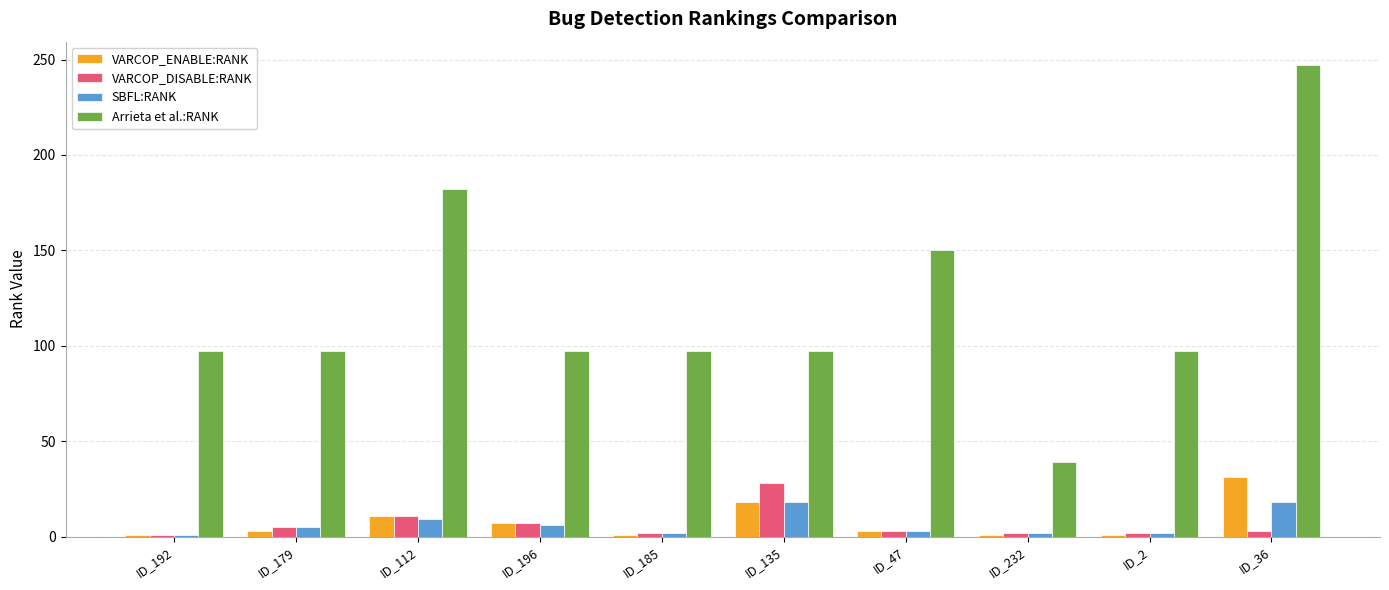

What is the difference between the maximum and second lowest values in the VARCOP_DISABLE:RANK series?

26